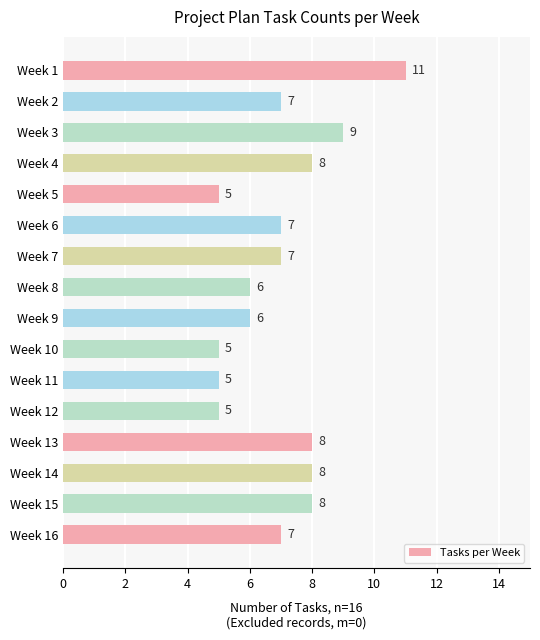

What is the value of the 13th bar from the top?

8